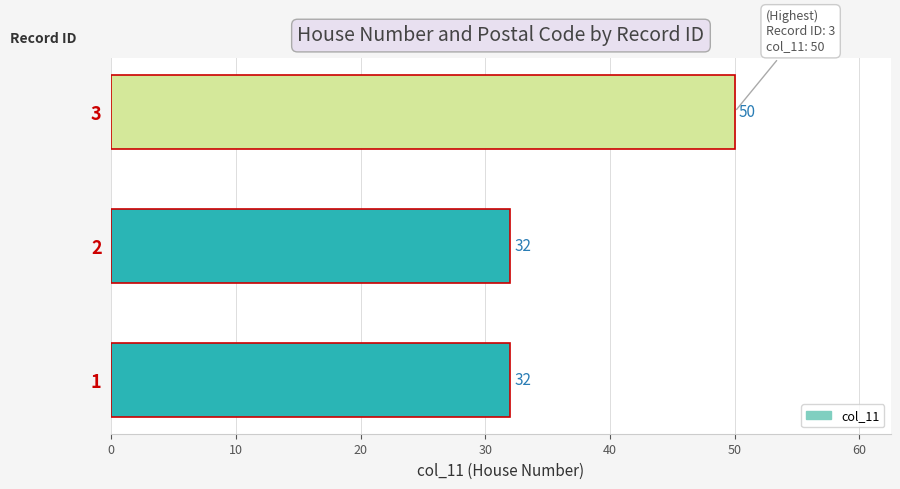

What is the ratio of the value at 2 to the value at 1?

1.0